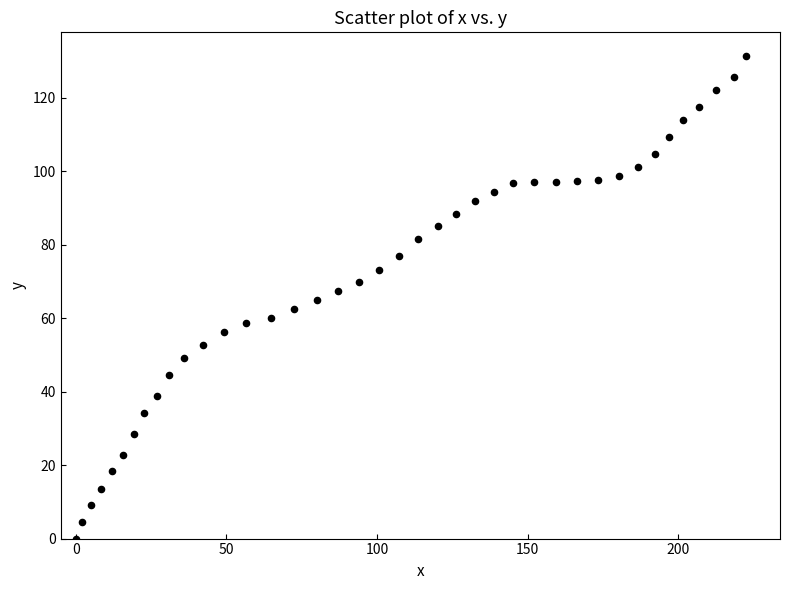

What is the range of Y values (max minus min)?

131.2